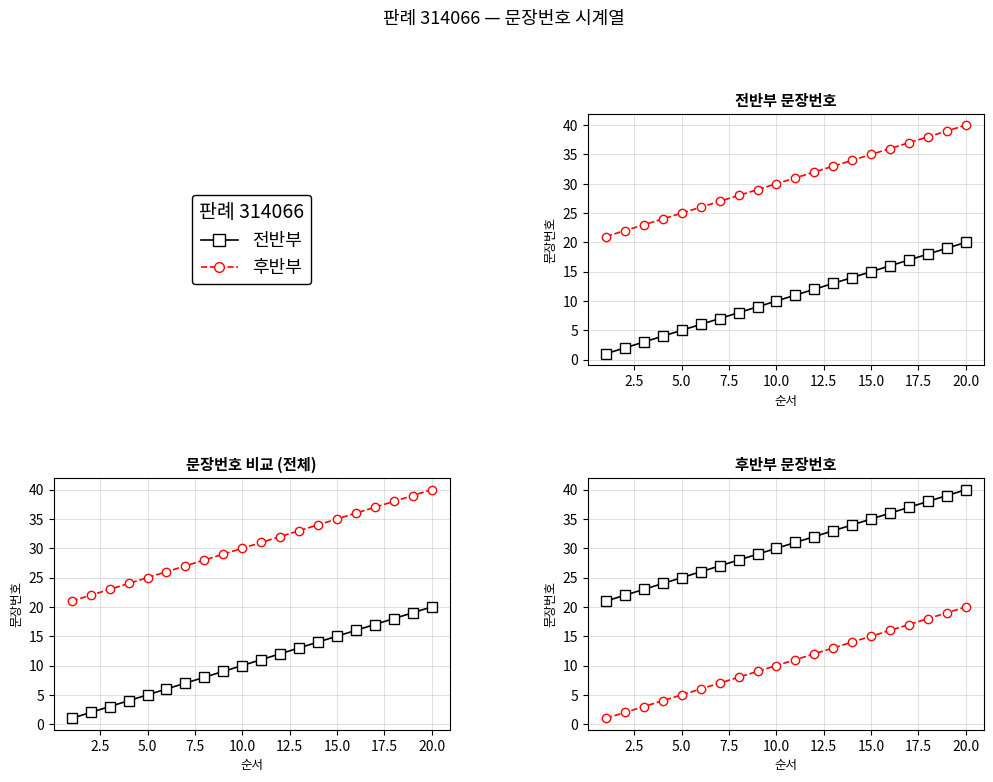

What is the sum of the 후반부 values at 0.6 and 14?

19